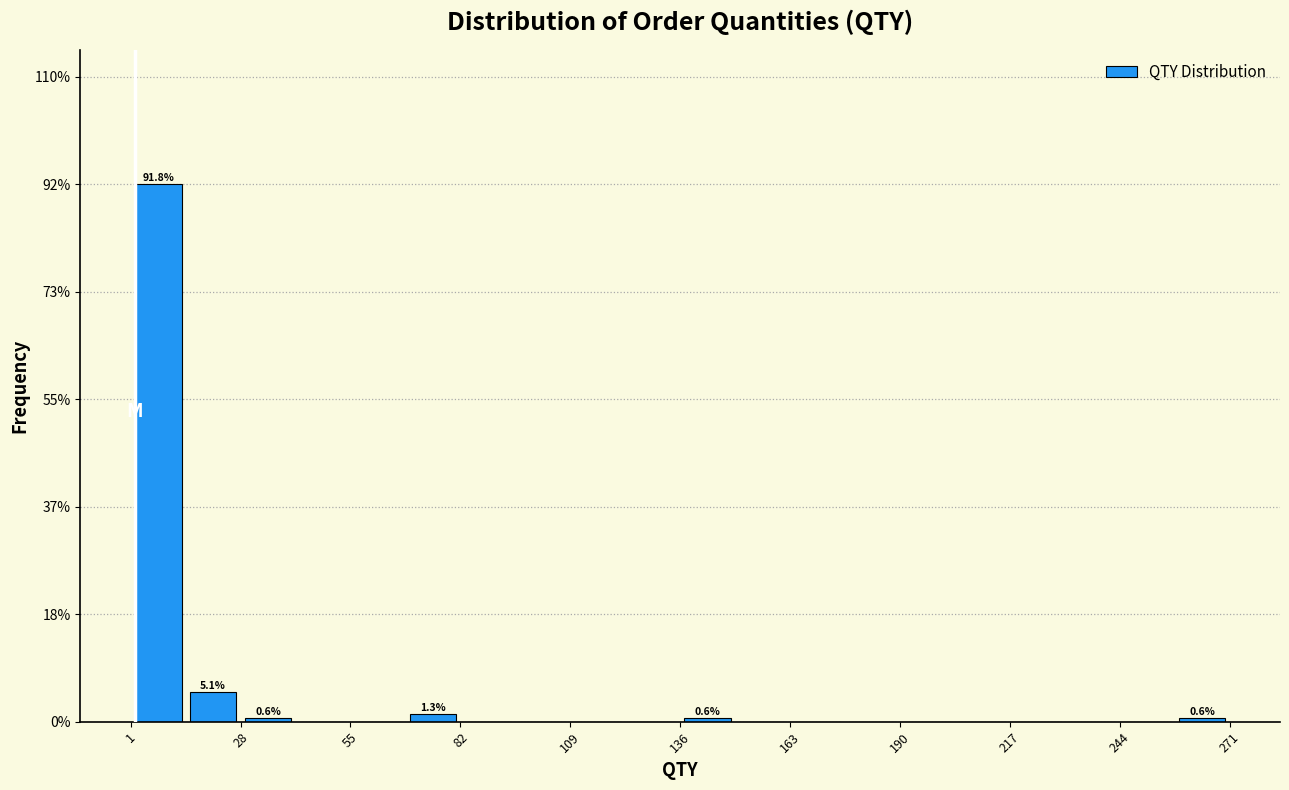

Around what value on the x-axis is the tallest bar? Give the approximate position of its centre, as read against the axis.

10